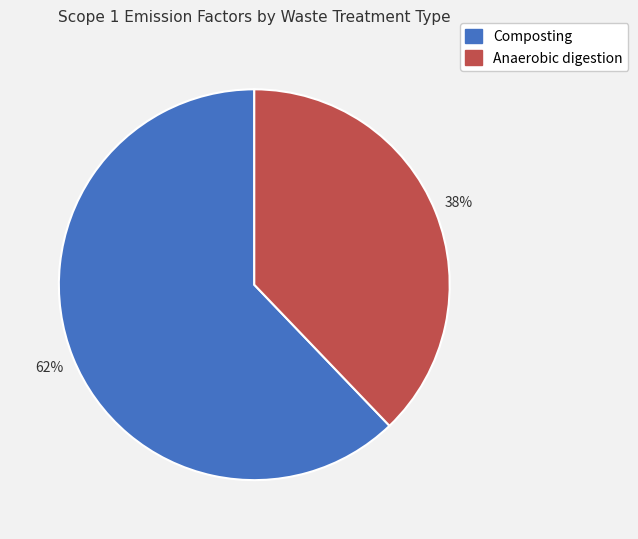

Does any single category account for the majority?

Yes